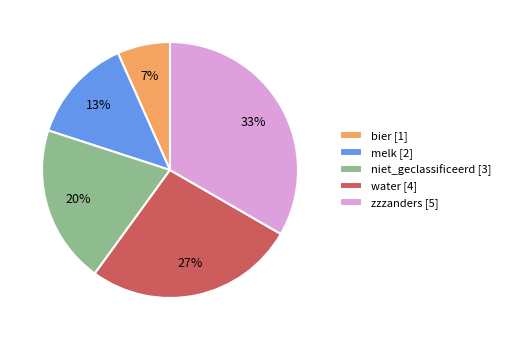

Is melk the majority of the pie?

No